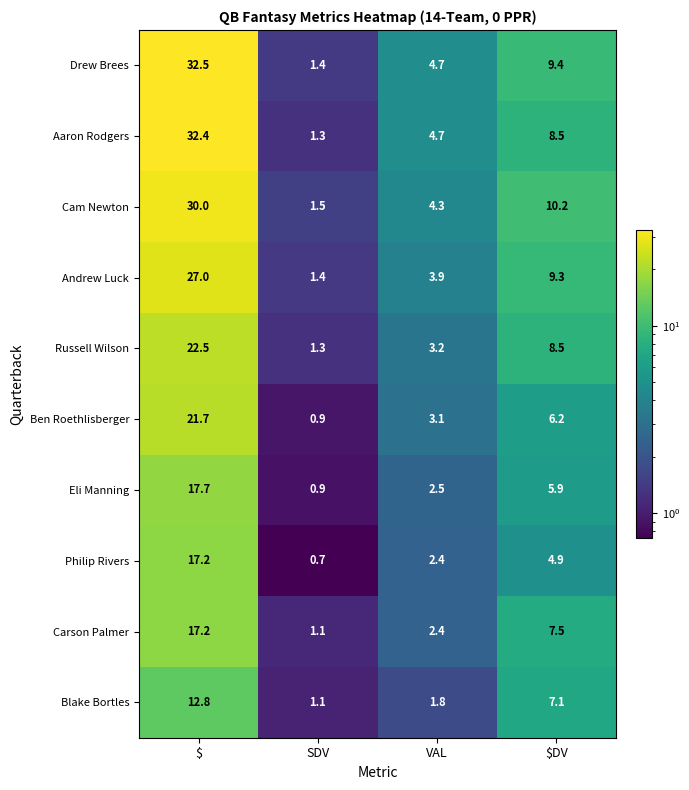

What is the spread (max minus min) of values at SDV?

0.8